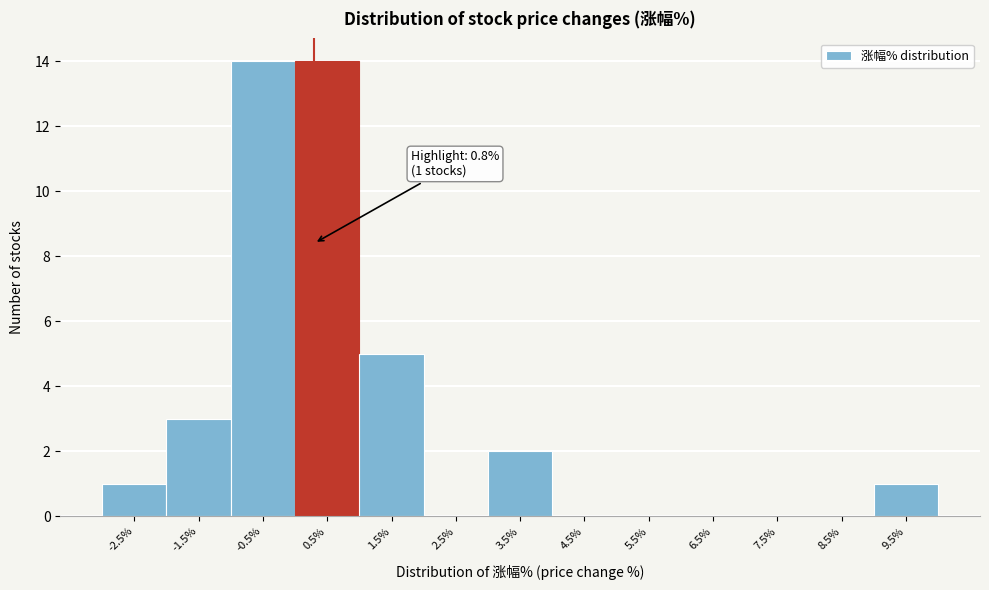

Reading left to right, transcribe all the data shown in this chart.

-2.5%=1	-1.5%=3	-0.5%=14	0.5%=14	1.5%=5	2.5%=0	3.5%=2	4.5%=0	5.5%=0	6.5%=0	7.5%=0	8.5%=0	9.5%=1